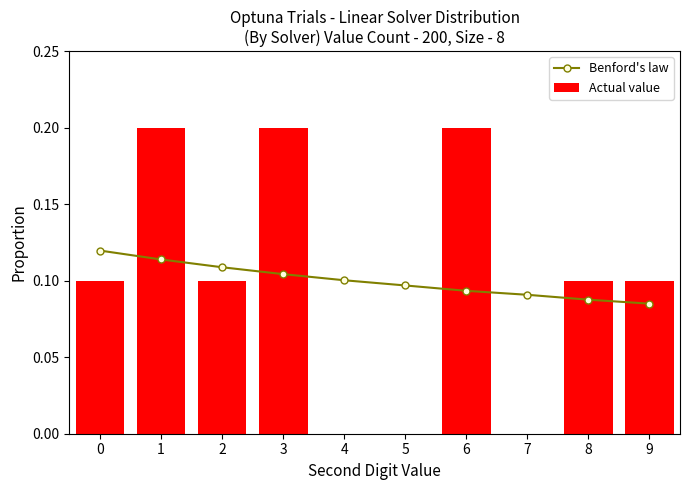

At which category is the sum across all series the highest?

1